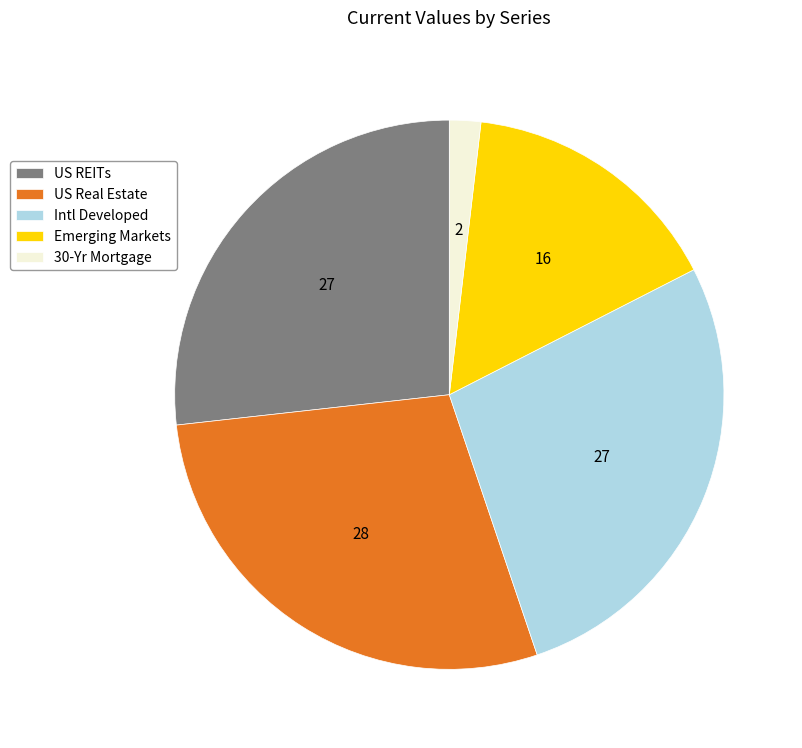

Which category has the smallest portion of the pie?

30-Yr Mortgage